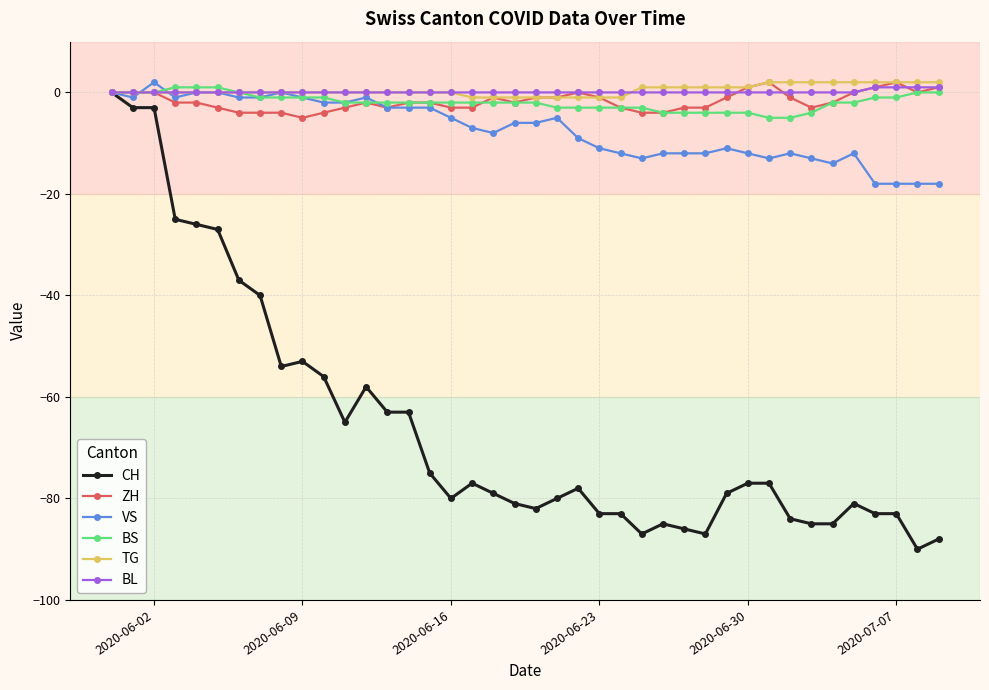

What is the value of the CH point at the 2nd from the left?

-3